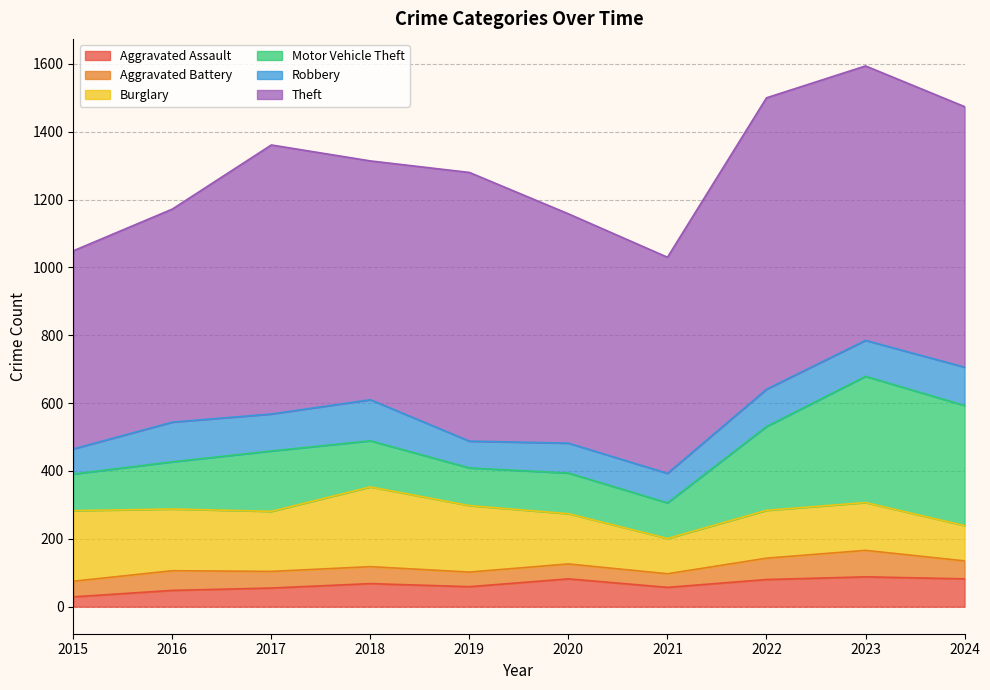

How many data points in Motor Vehicle Theft are less than 139?

5